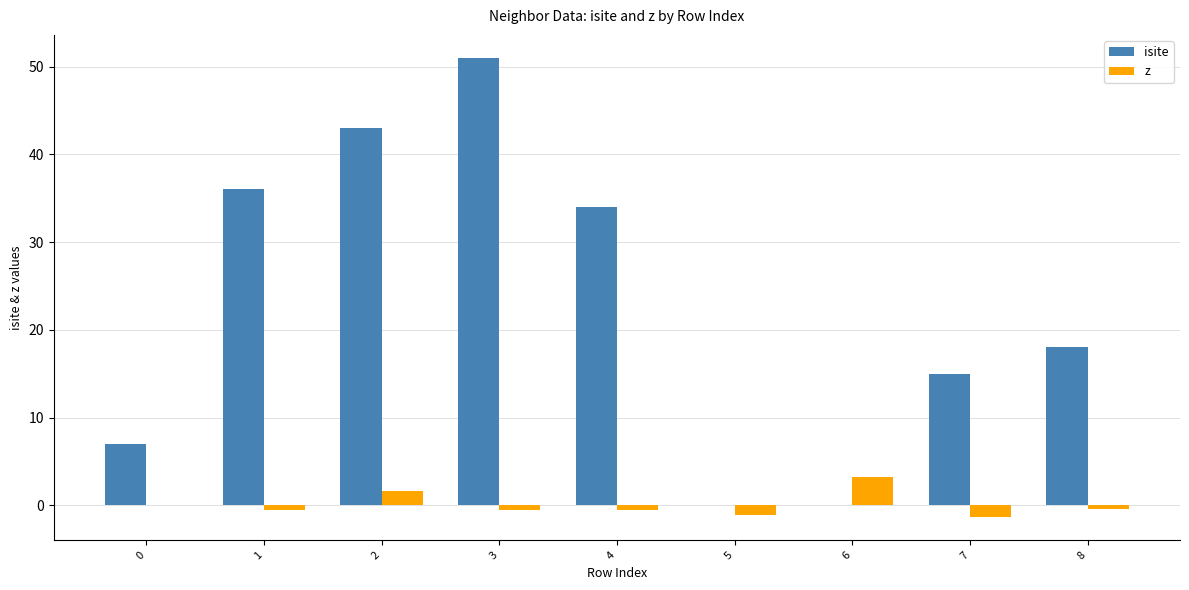

How many groups of bars are there?

9